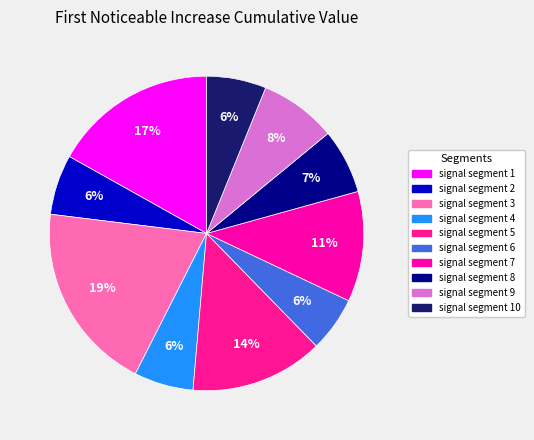

How many segments does this pie chart have?

10